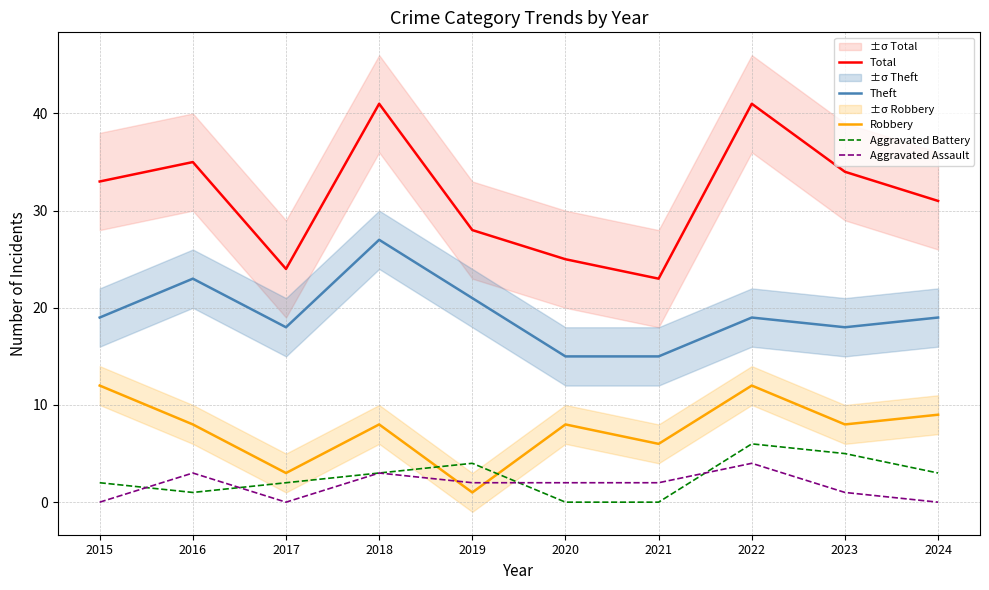

What is the value of the Robbery point at the 5th from the left?

1